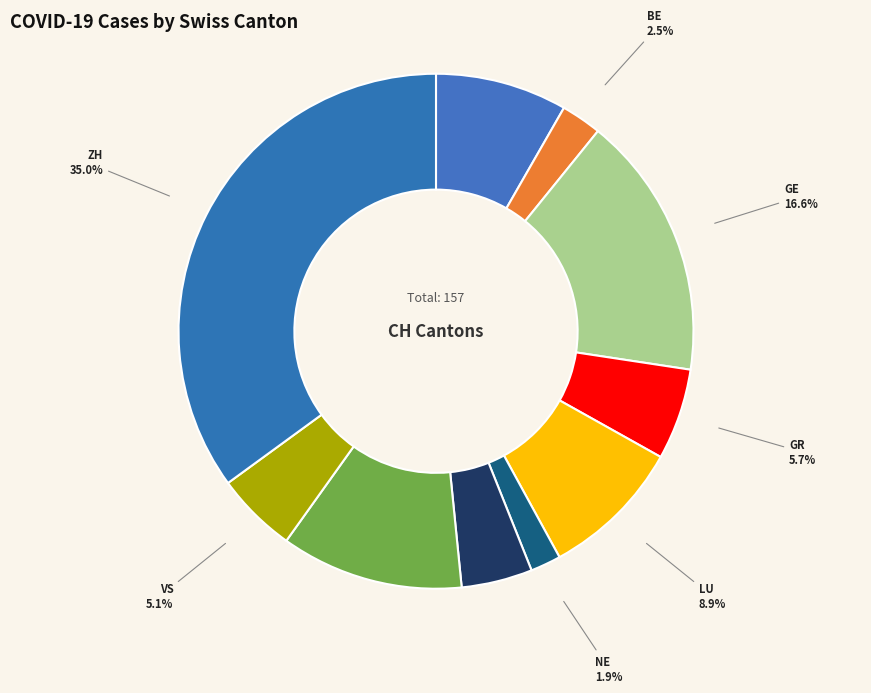

To the nearest percent, what is the difference between the largest and smallest slice percentages?

33%